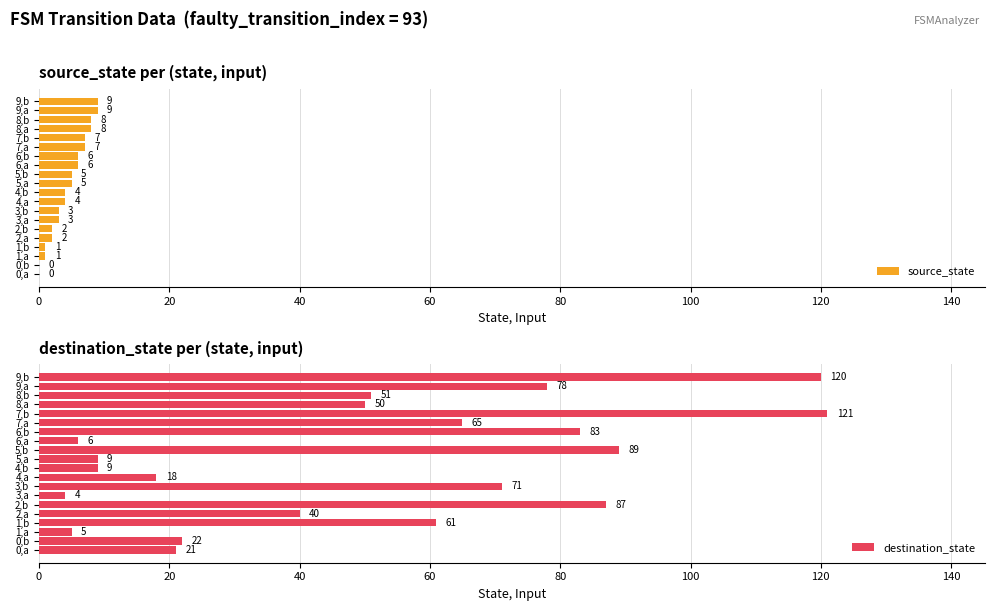

Are the bars grouped side by side (vs. stacked)?

Yes